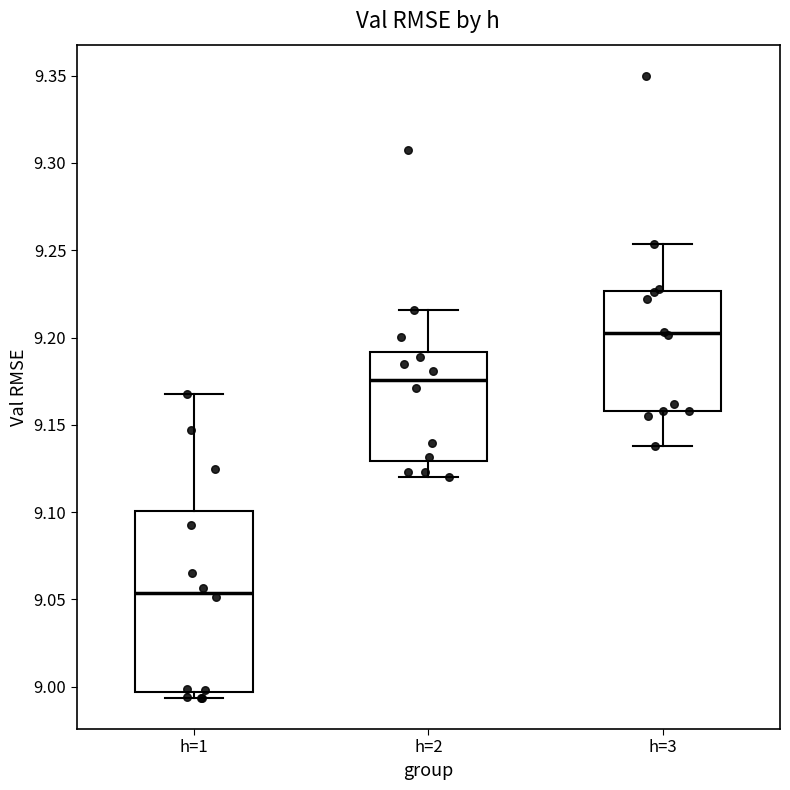

Reading left to right, transcribe this box plot: for each box, give where its median line is, the range the box spans, and where its two whiskers end, as read against the y-axis. The values are not printed on the chart, so give them approximately, as read against the axis.

h=1: median 9.055, box 8.995 to 9.100, whiskers 8.995 (just below the box's lower edge) to 9.170
h=2: median 9.175, box 9.130 to 9.190, whiskers 9.120 to 9.215
h=3: median 9.200, box 9.160 to 9.225, whiskers 9.140 to 9.255